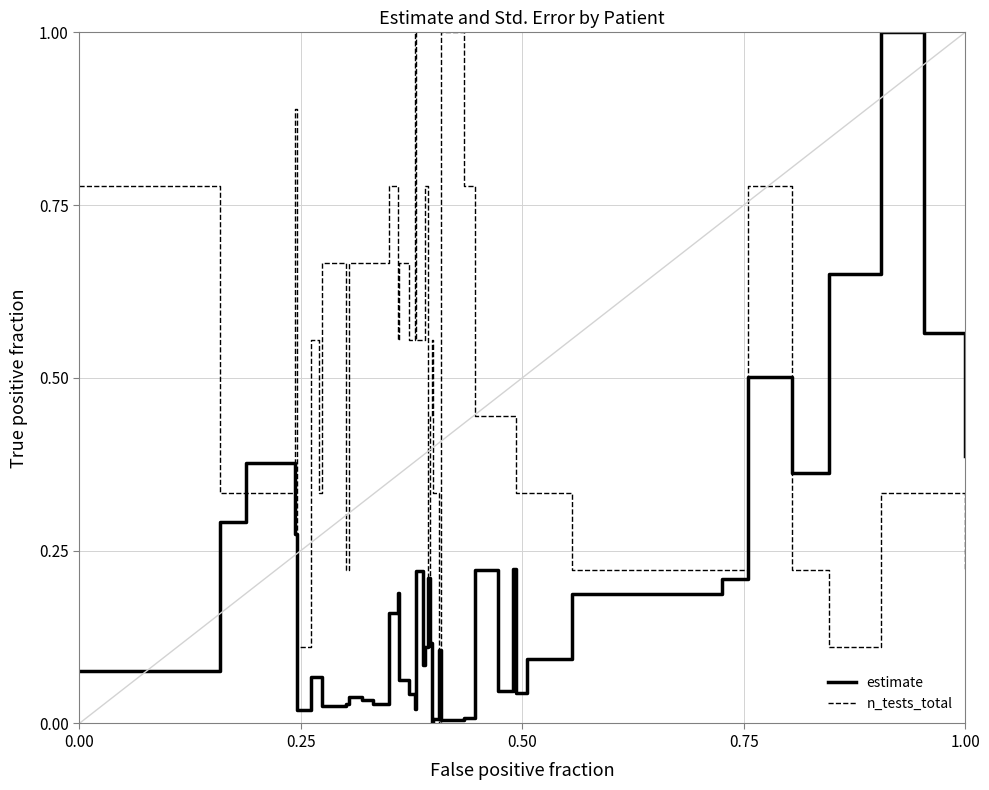

List the series in order of their overall mean, lowest first.

estimate, n_tests_total